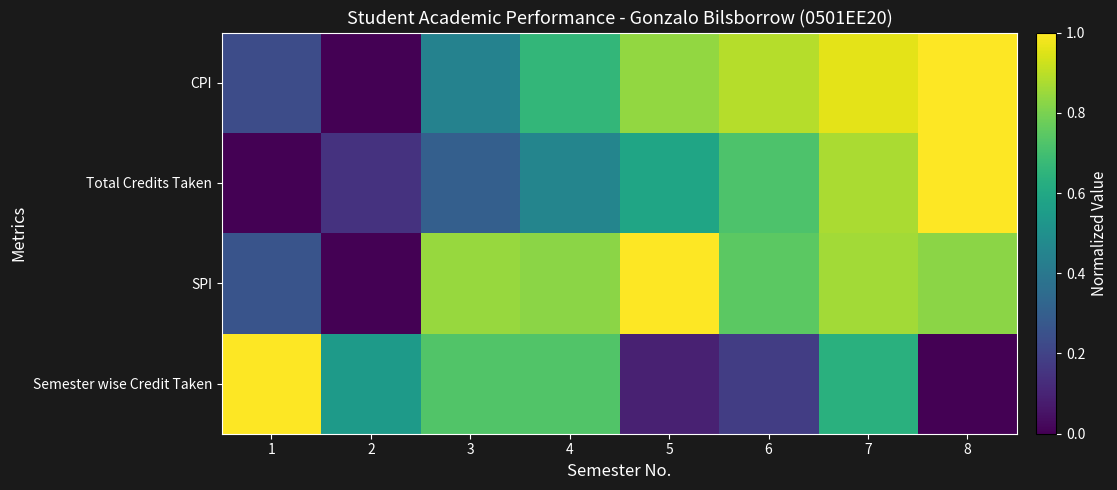

Reading left to right, what are all the values shown in this chart?

Semester wise Credit Taken: 1=1.0	2=0.5	3=0.7	4=0.7	5=0.1	6=0.2	7=0.6	8=0.0
SPI: 1=0.3	2=0.0	3=0.8	4=0.8	5=1.0	6=0.7	7=0.9	8=0.8
Total Credits Taken: 1=0.0	2=0.1	3=0.3	4=0.5	5=0.6	6=0.7	7=0.9	8=1.0
CPI: 1=0.2	2=0.0	3=0.4	4=0.7	5=0.8	6=0.9	7=1.0	8=1.0